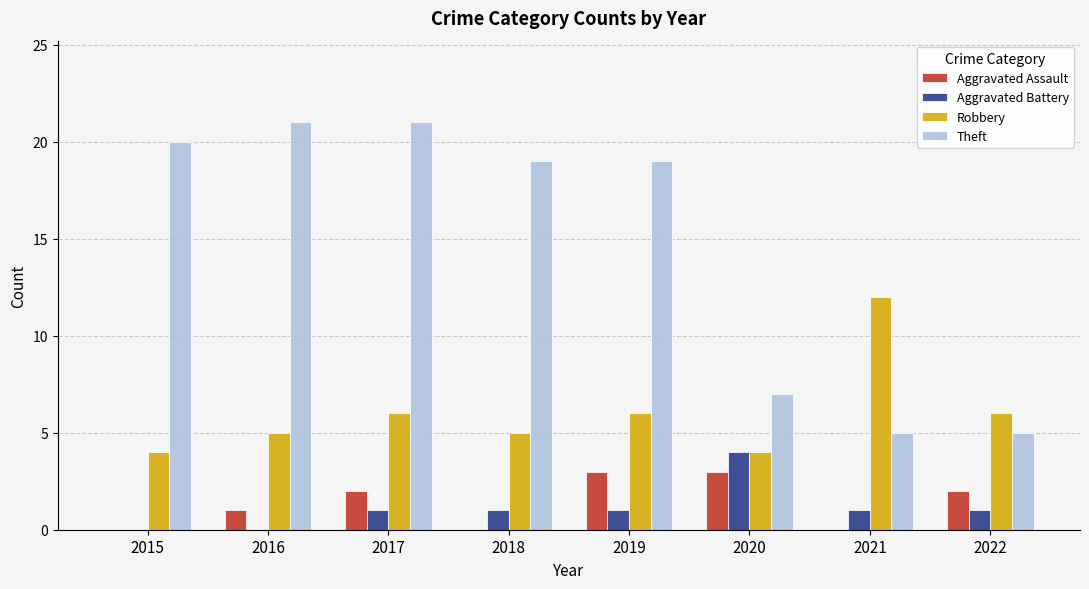

The value of Aggravated Assault at 2021 is -2. True or false?

False